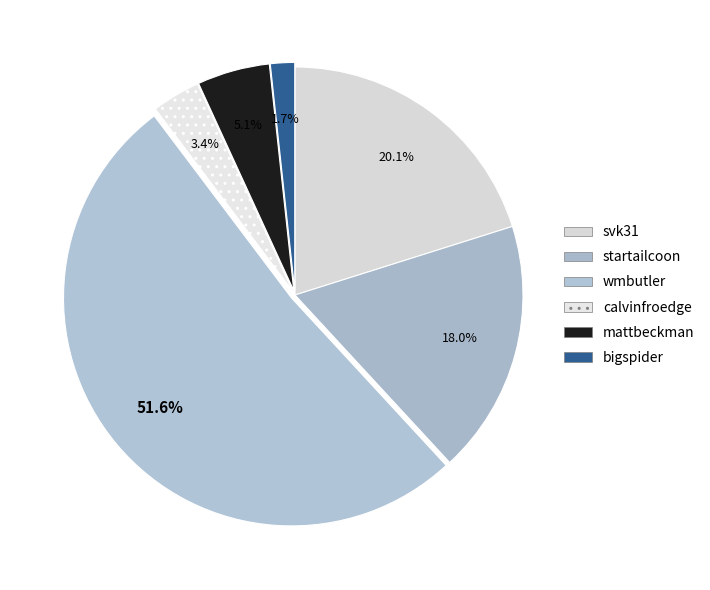

What percentage is the startailcoon slice, to the nearest percent?

18%